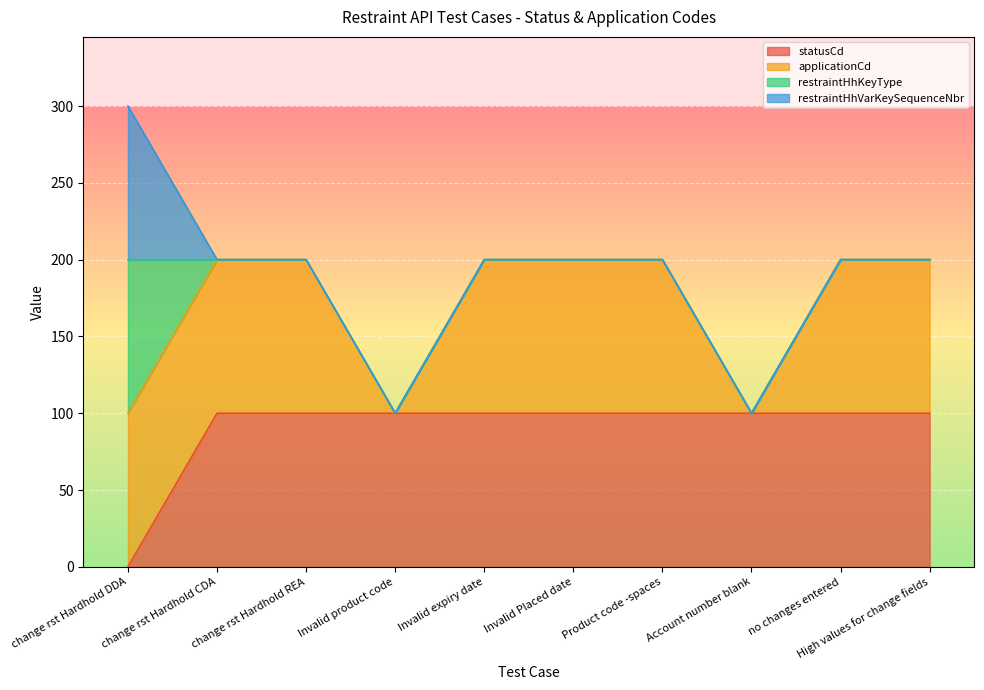

Does the chart display data point markers on the line(s)?

No